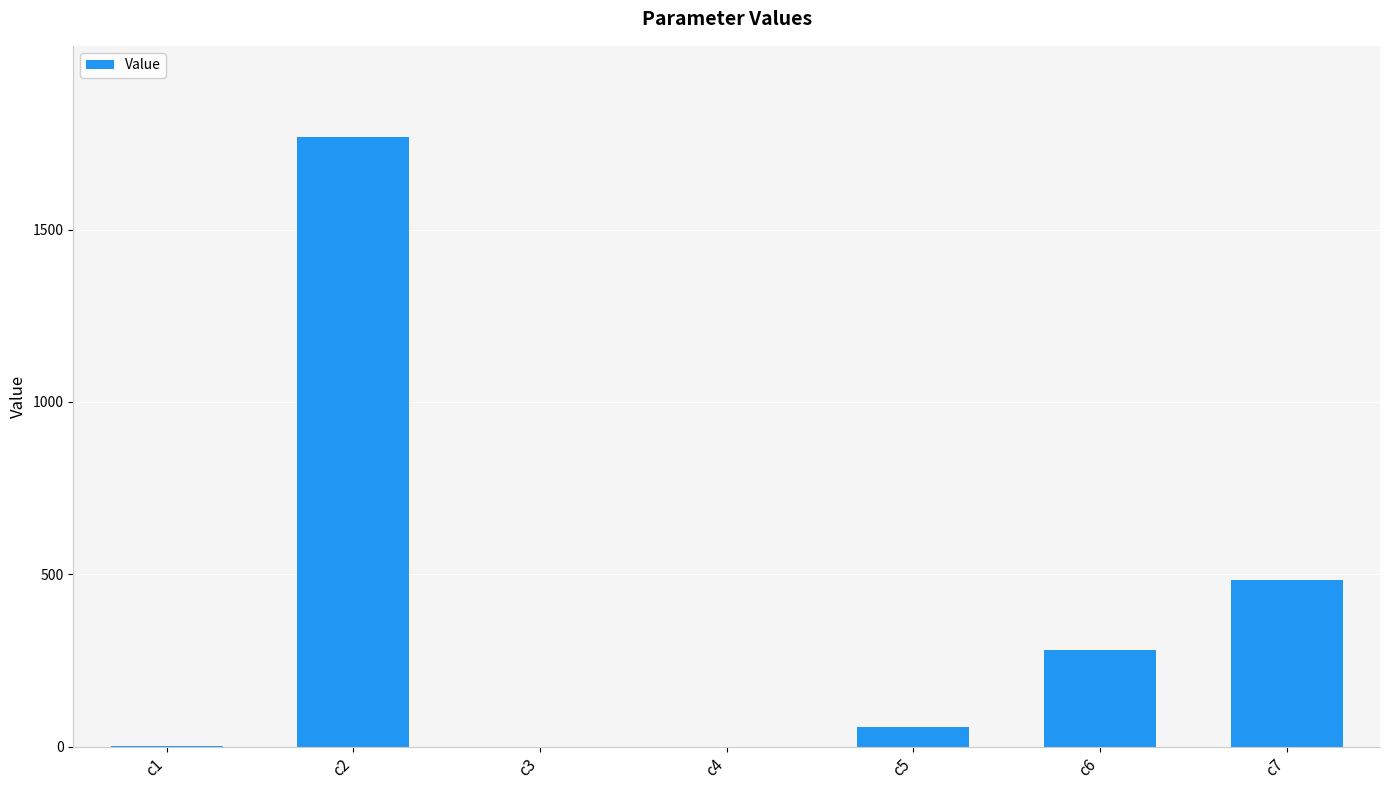

What is the change in value from c6 to c7?

+205.2